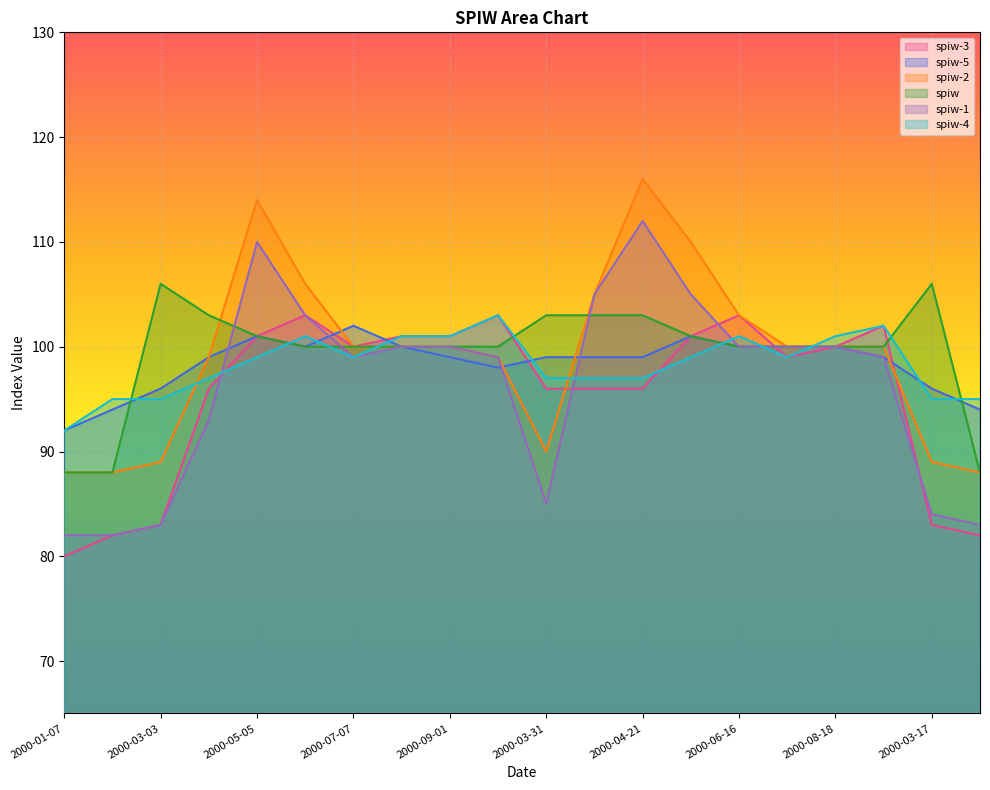

Where is the first local maximum for spiw-4?

2000-06-02